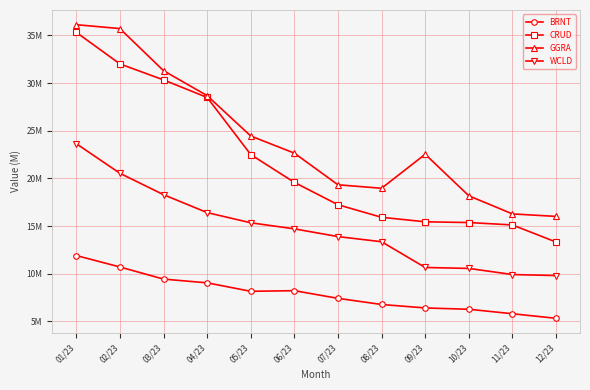

The value of BRNT at 05/23 is 12.4. True or false?

False